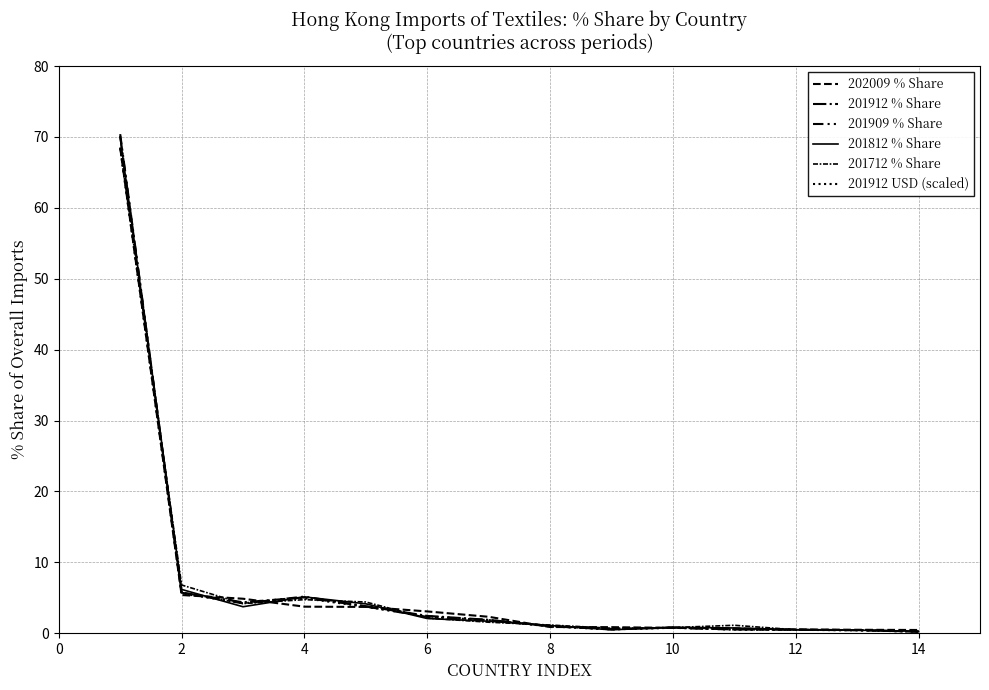

True or false: 201712 % Share has more than 1 points higher than both neighbors.

True